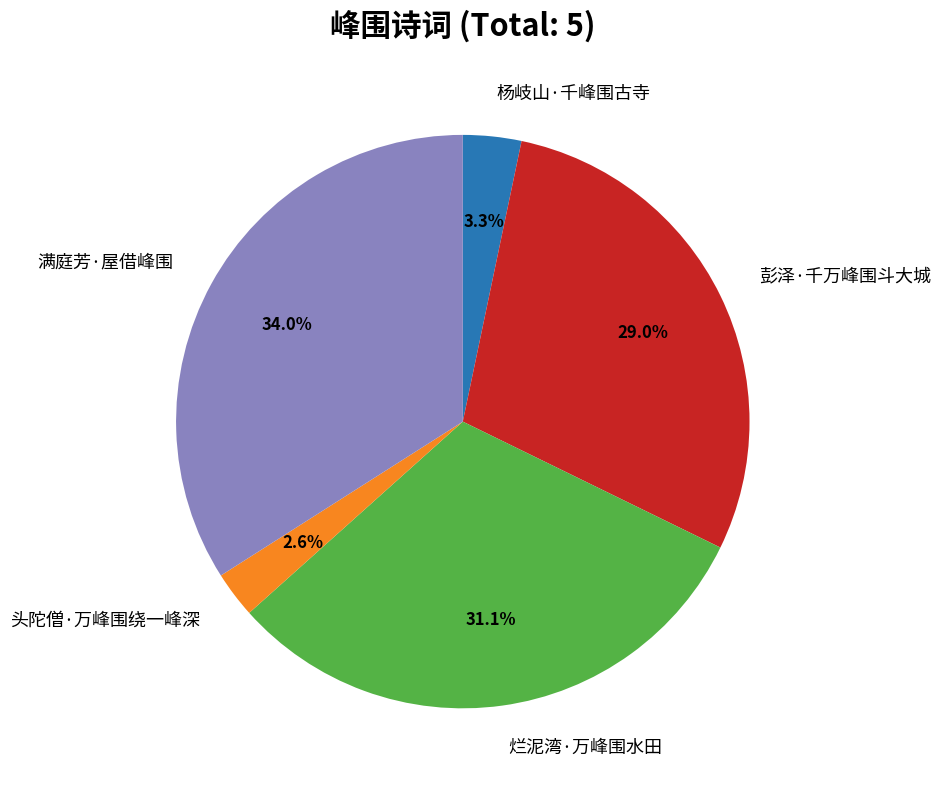

Is there any slice that represents more than half of the pie?

No